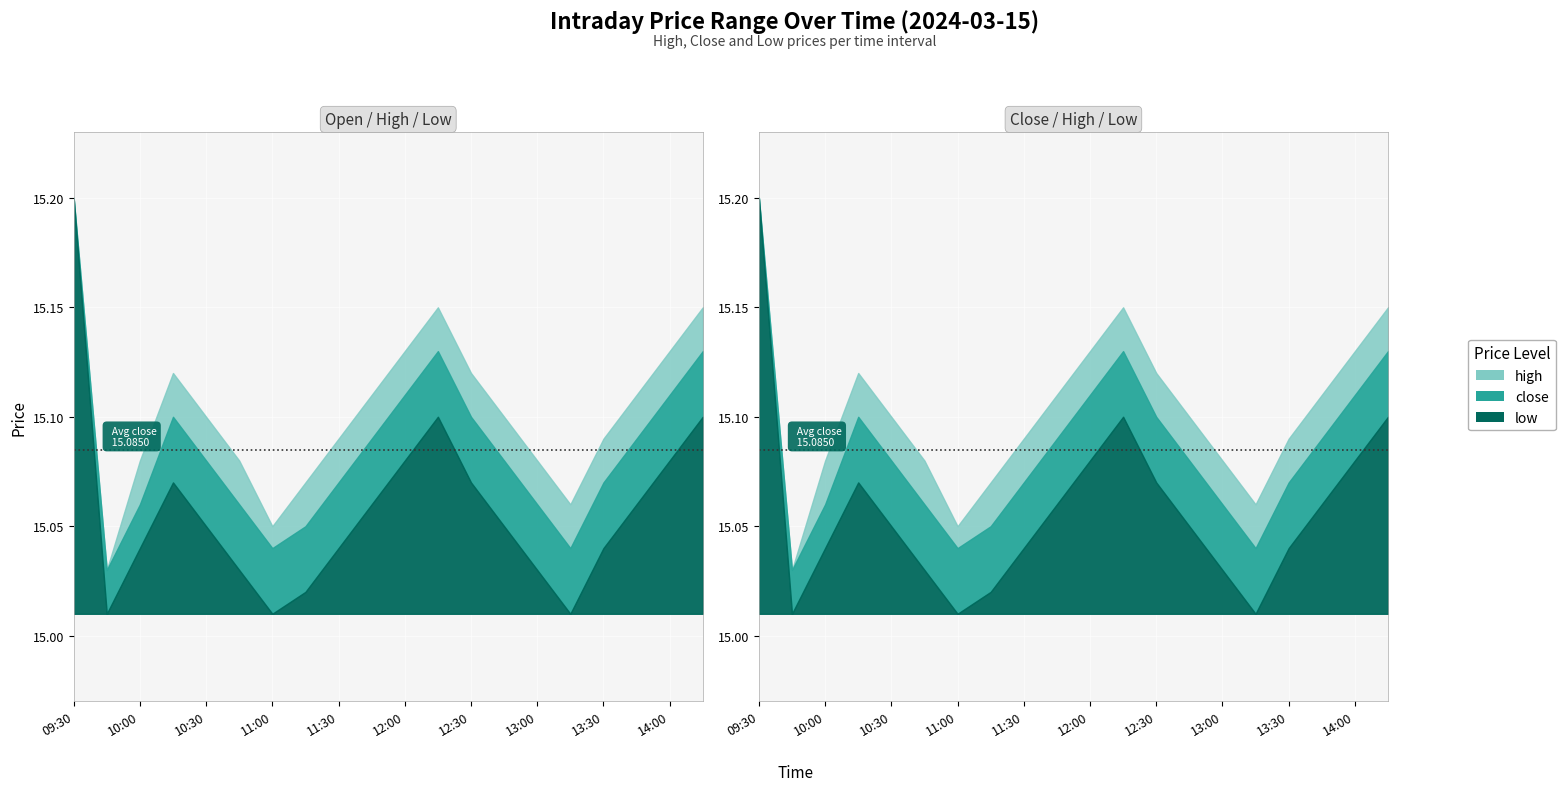

Reading left to right, extract all data points from this chart.

high: 15.2	15.0	15.1	15.1	15.1	15.1	15.1	15.1	15.1	15.1	15.1	15.2	15.1	15.1	15.1	15.1	15.1	15.1	15.1	15.2
close: 15.2	15.0	15.1	15.1	15.1	15.1	15.0	15.1	15.1	15.1	15.1	15.1	15.1	15.1	15.1	15.0	15.1	15.1	15.1	15.1
low: 15.2	15.0	15.0	15.1	15.1	15.0	15.0	15.0	15.0	15.1	15.1	15.1	15.1	15.1	15.0	15.0	15.0	15.1	15.1	15.1